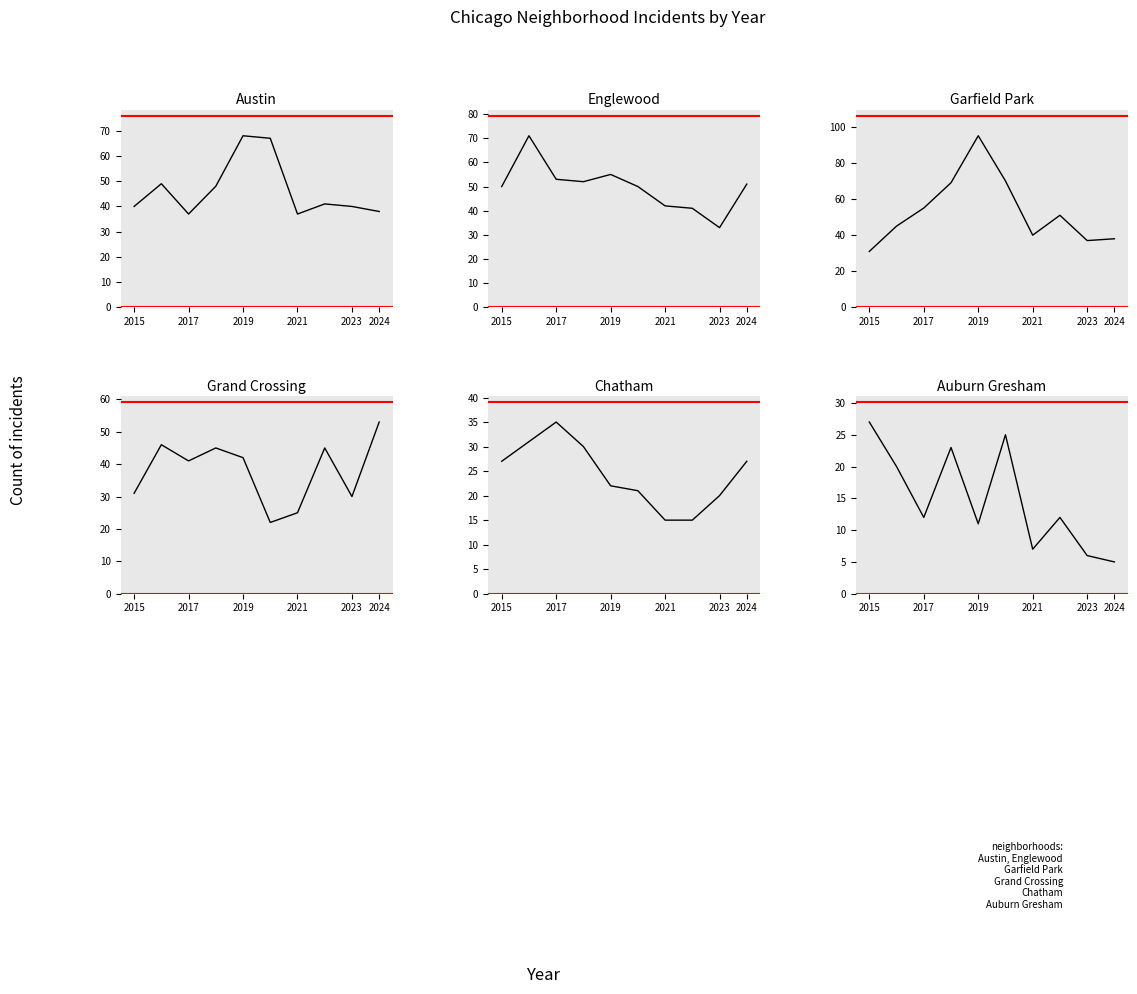

True or false: Auburn Gresham and Englewood intersect in this chart.

False